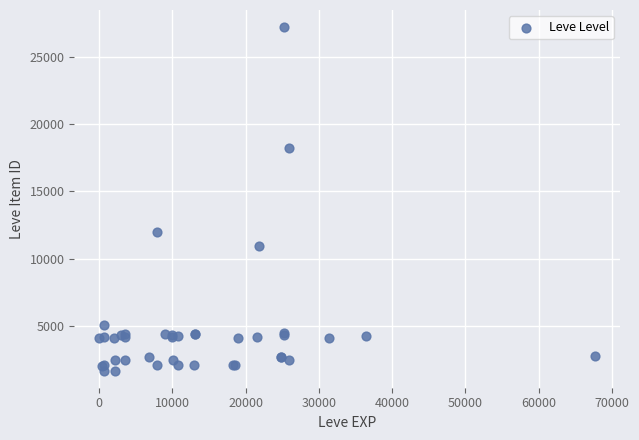

What Y value in the scatter plot is closest to 14448?

12018